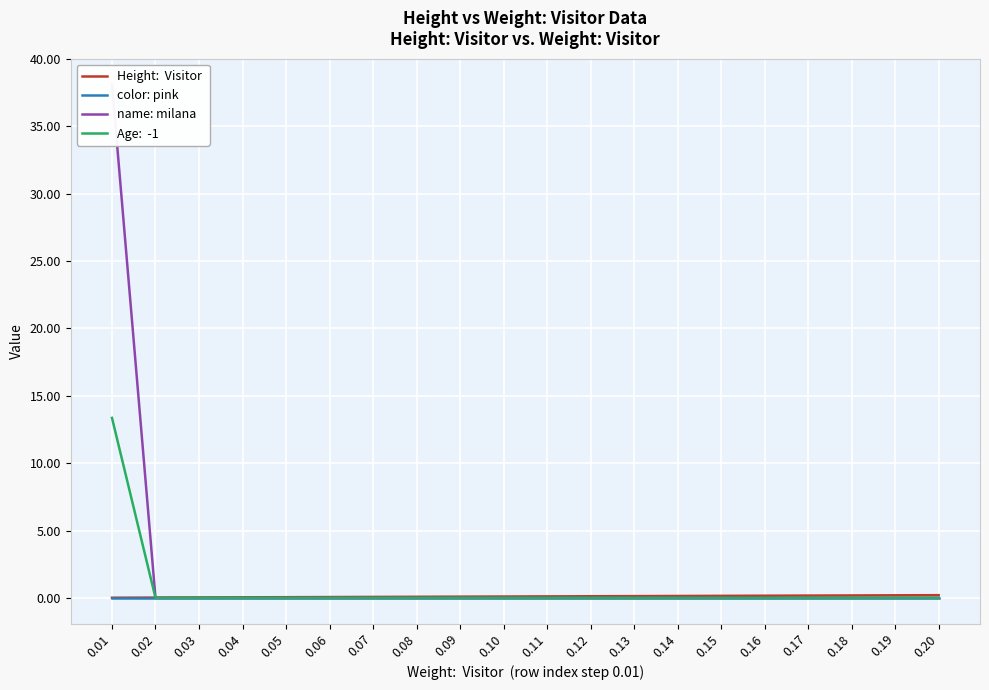

What is the maximum value shown in the chart?

38.1